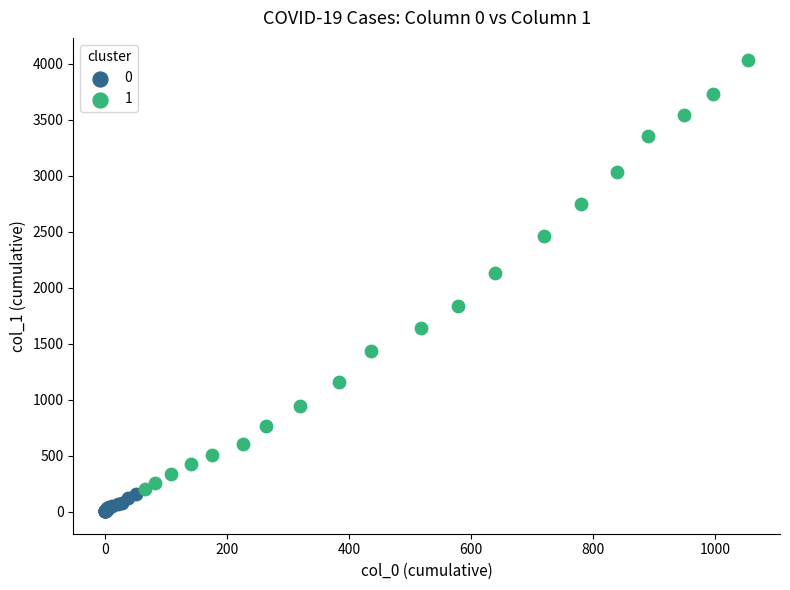

Which series contains the highest Y value?

1